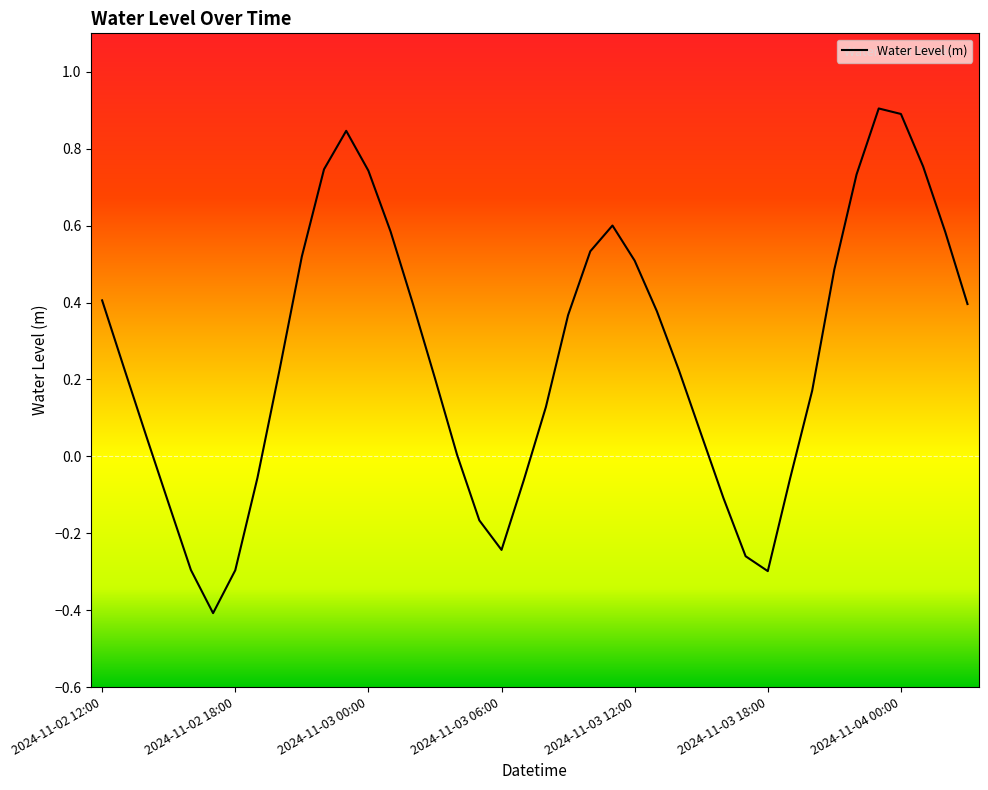

What is the minimum value shown in the chart?

-0.4